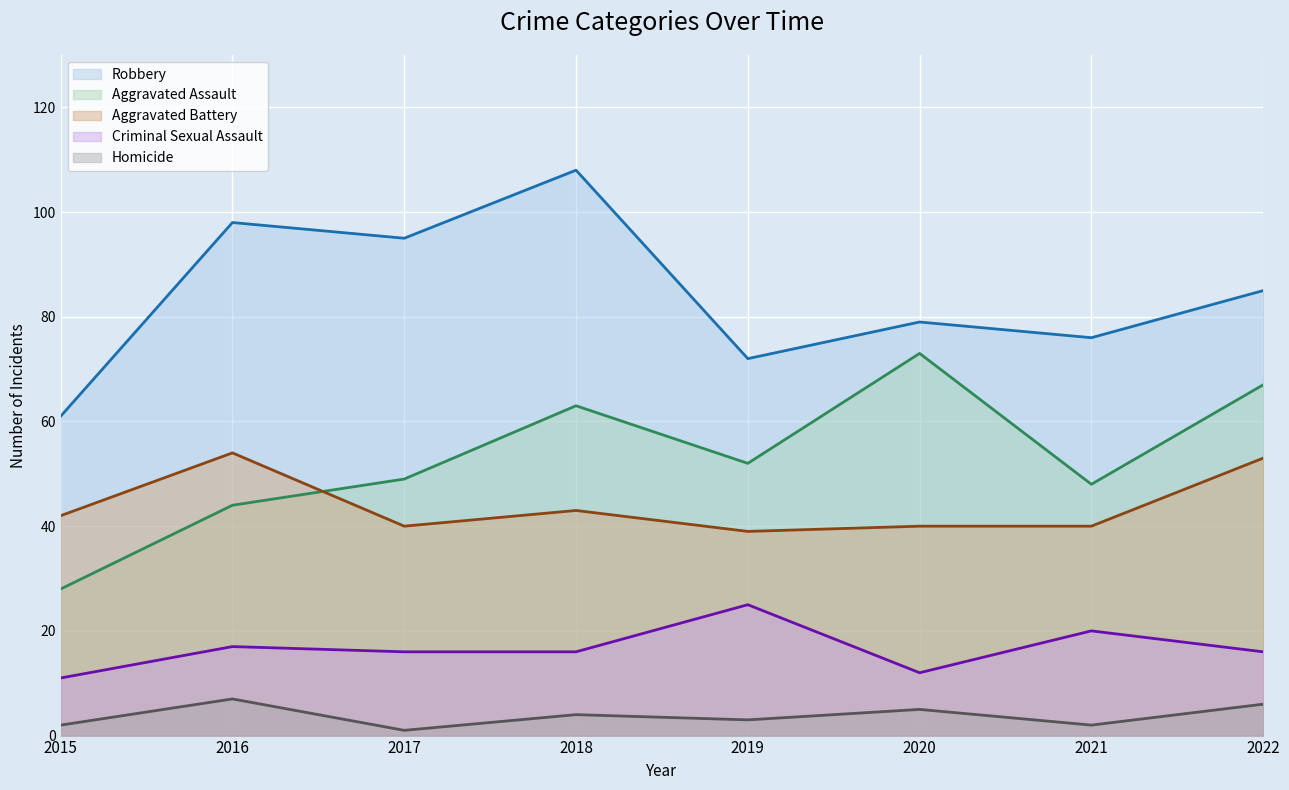

Which series changed the most between 2021 and 2022?

Aggravated Assault